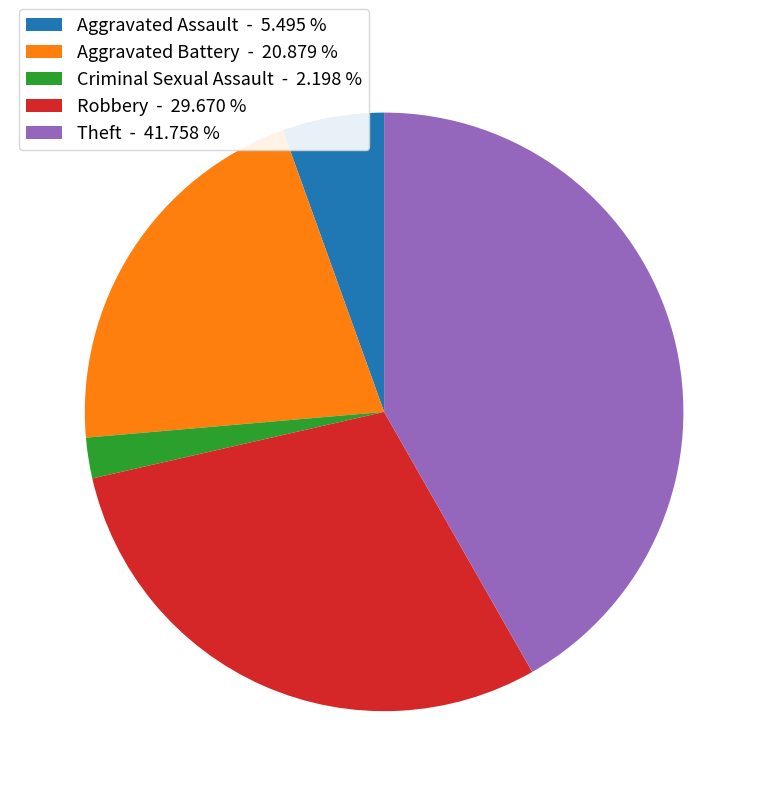

What is the smallest slice in the pie chart?

Criminal Sexual Assault - 2.198 %